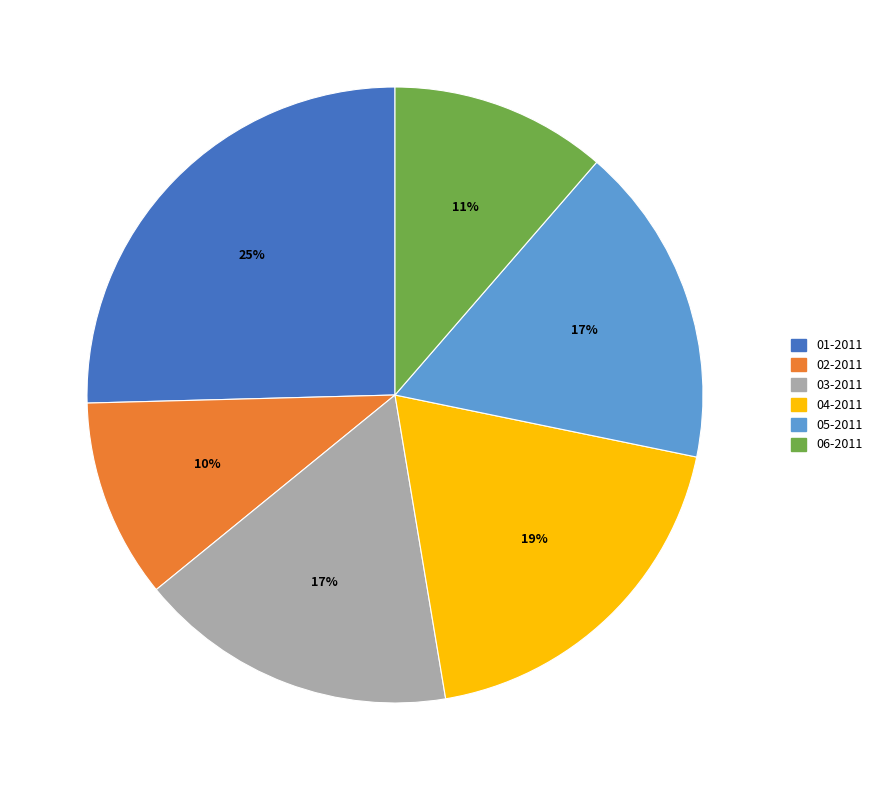

Combined, do 05-2011 and 06-2011 account for over 50%?

No